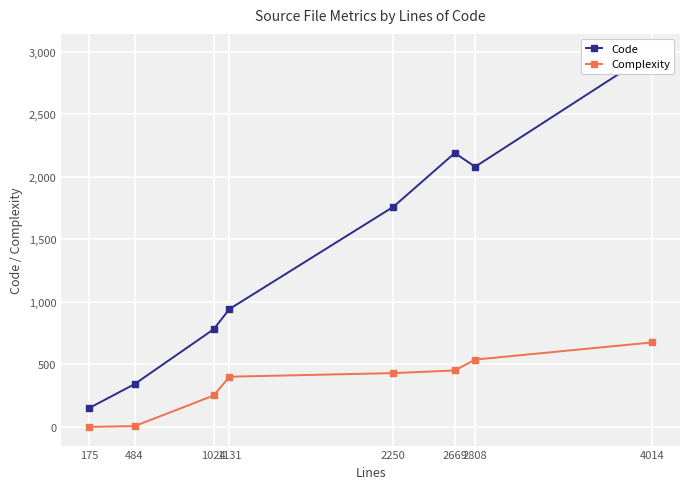

What is the approximate value of Complexity at 4014, to the nearest 50?

700